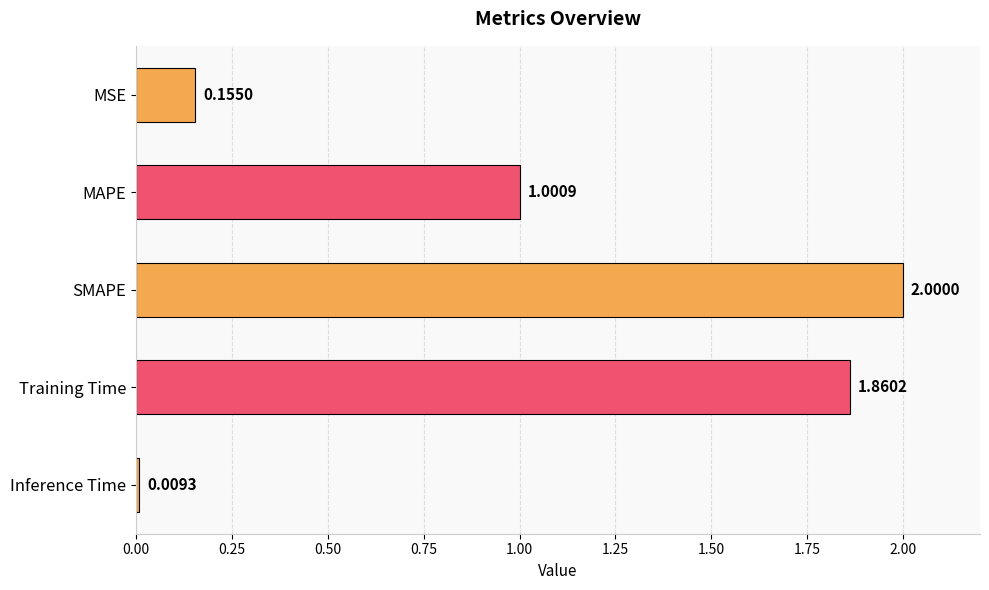

Count the number of categories in the chart.

5